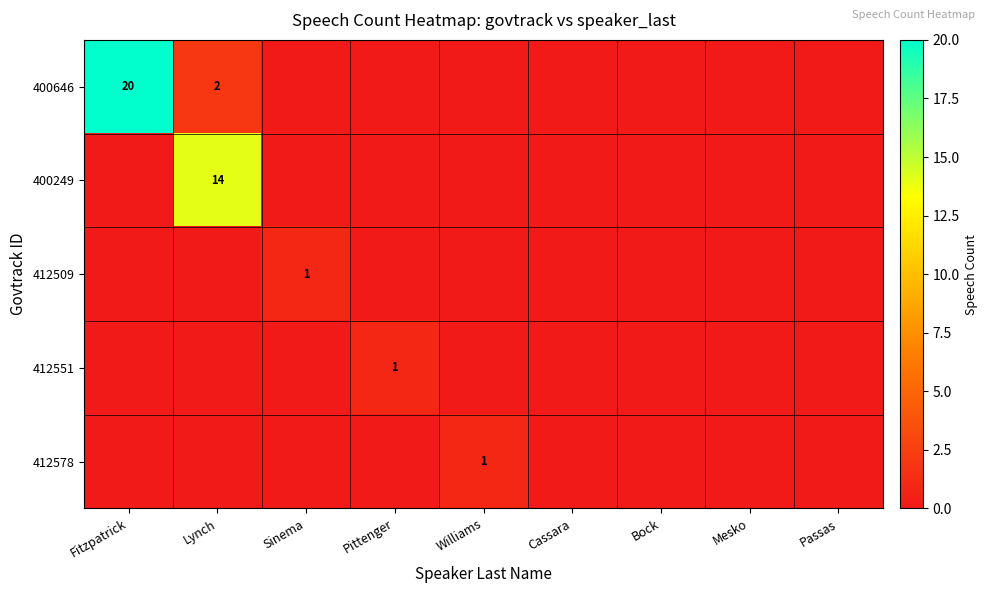

How many values in 412551 are above zero?

1